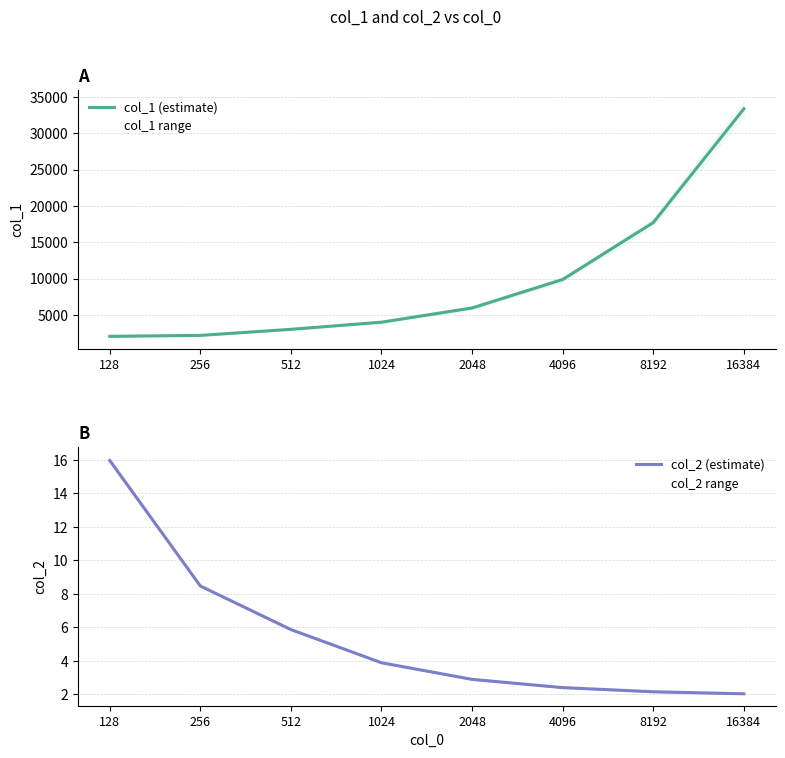

What is the spread (max minus min) of values at 128?

2028.4